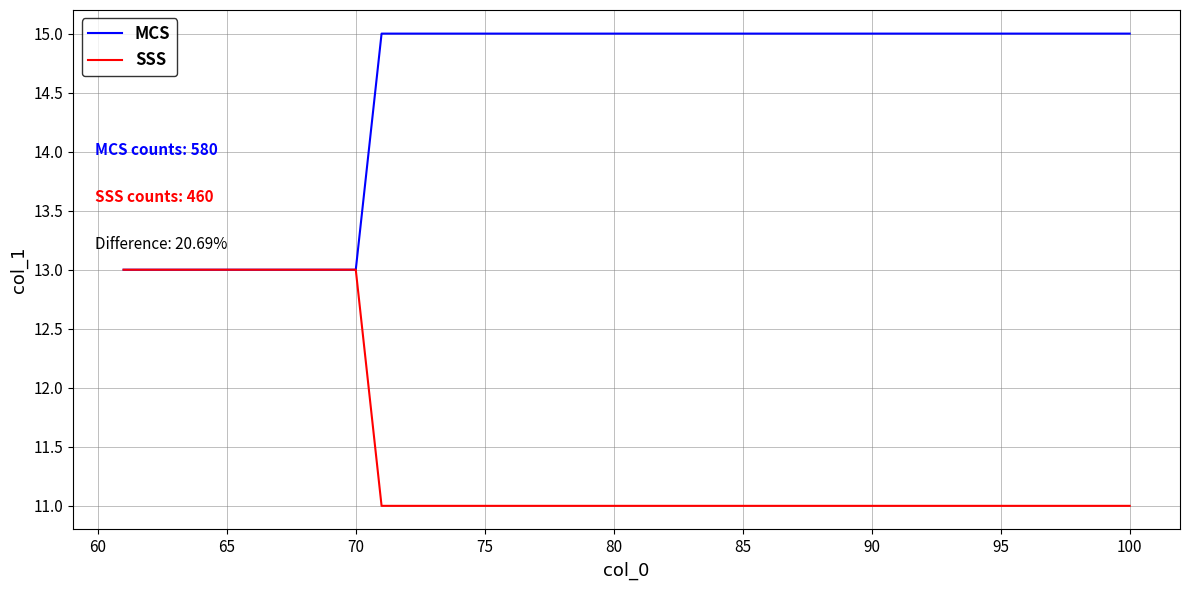

Which series has the largest total across all categories?

MCS